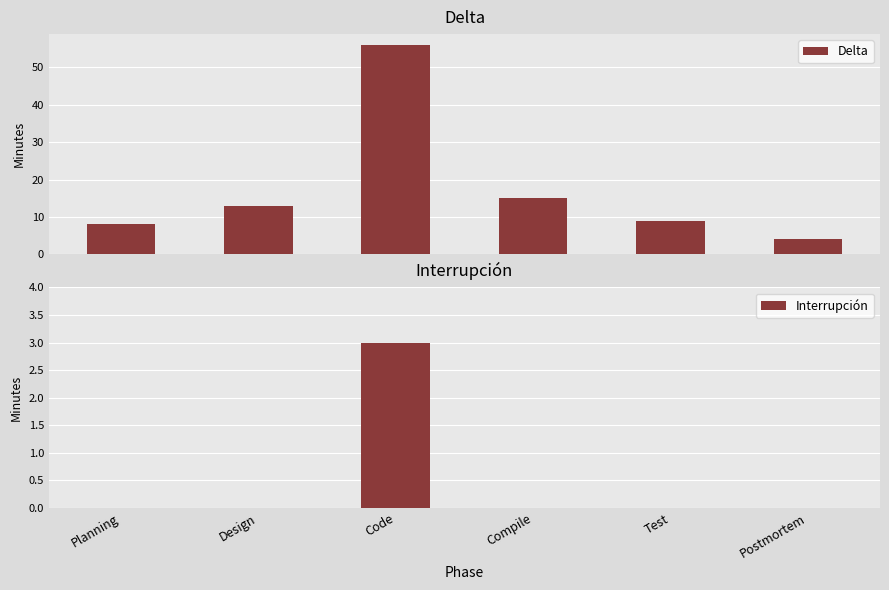

Which series has the largest range (max minus min)?

Delta